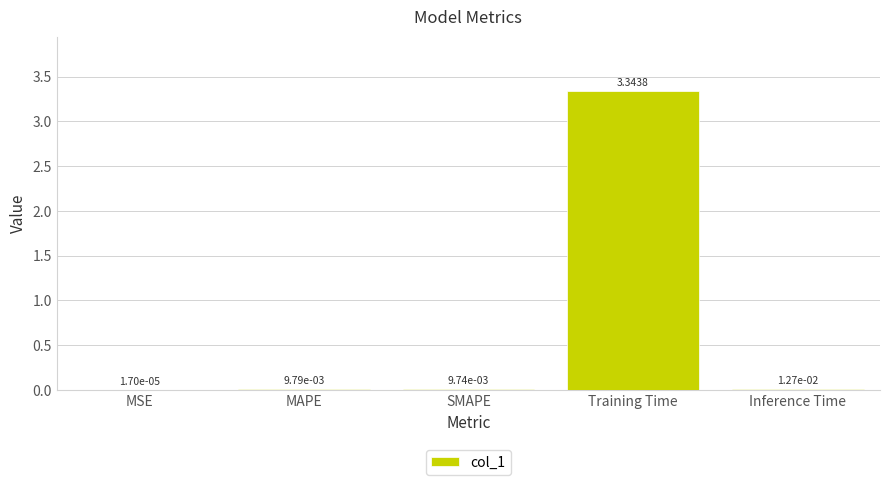

Where is the data nearest to the value 1?

Inference Time